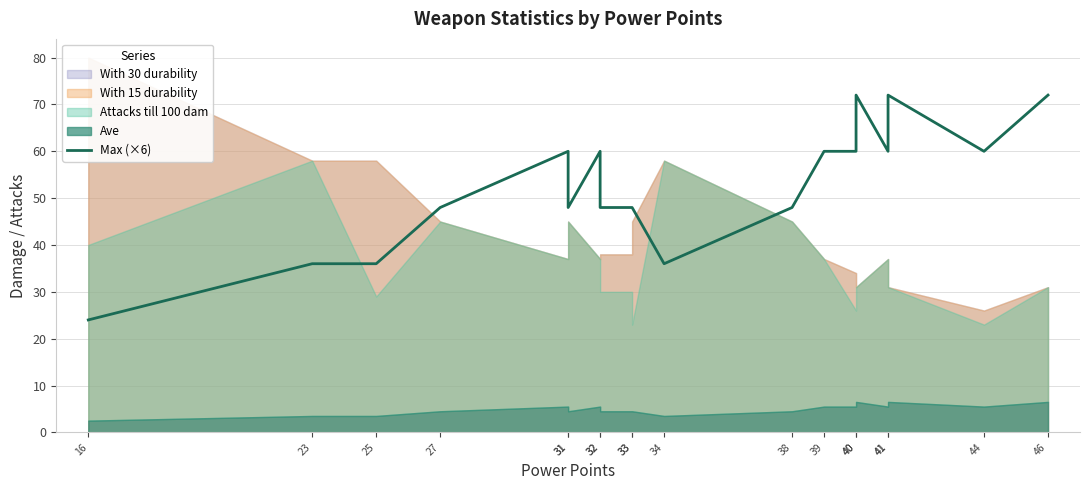

What is the change in value from 39 to 40?

+12